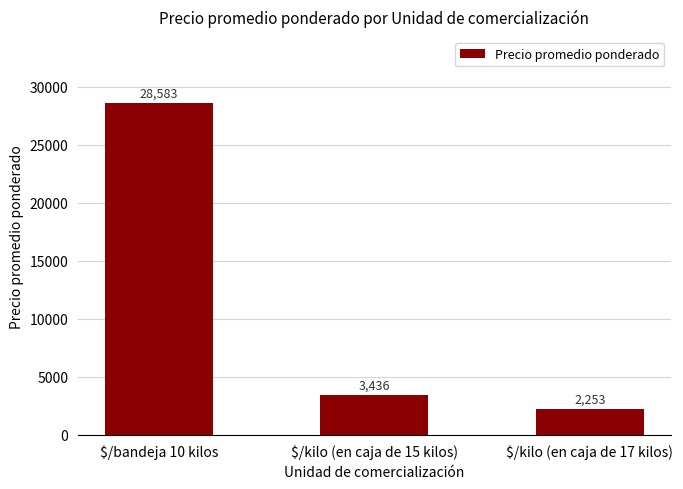

Which has a higher value, $/kilo (en caja de 15 kilos) or $/bandeja 10 kilos?

$/bandeja 10 kilos